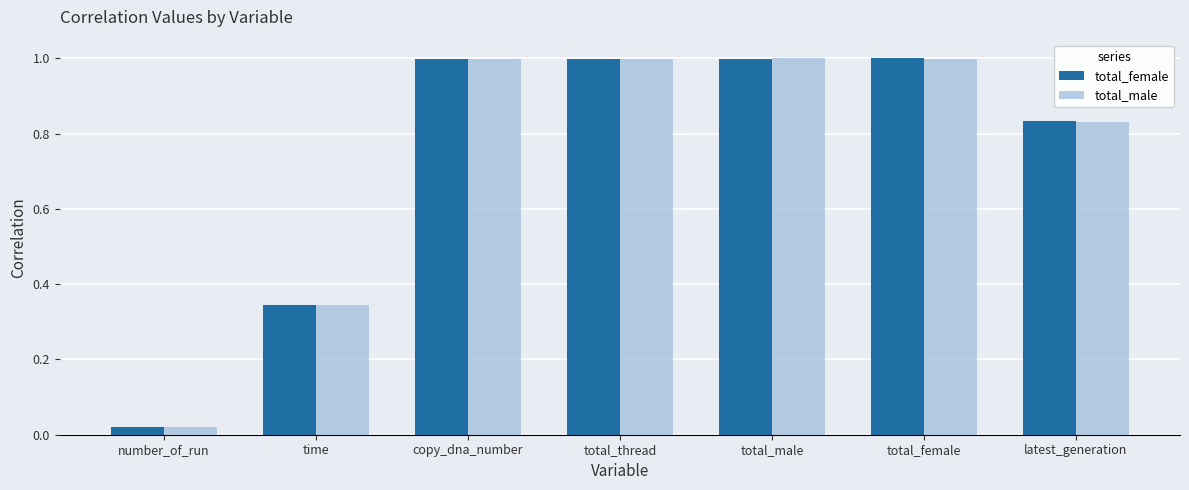

Are the bars grouped side by side (vs. stacked)?

Yes